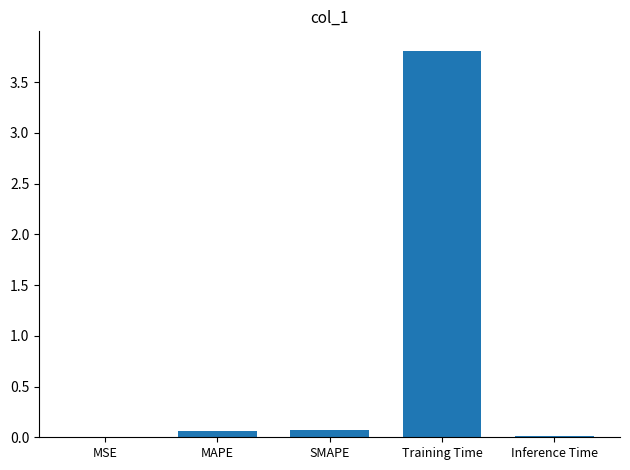

Which category has the highest value across all series?

Training Time